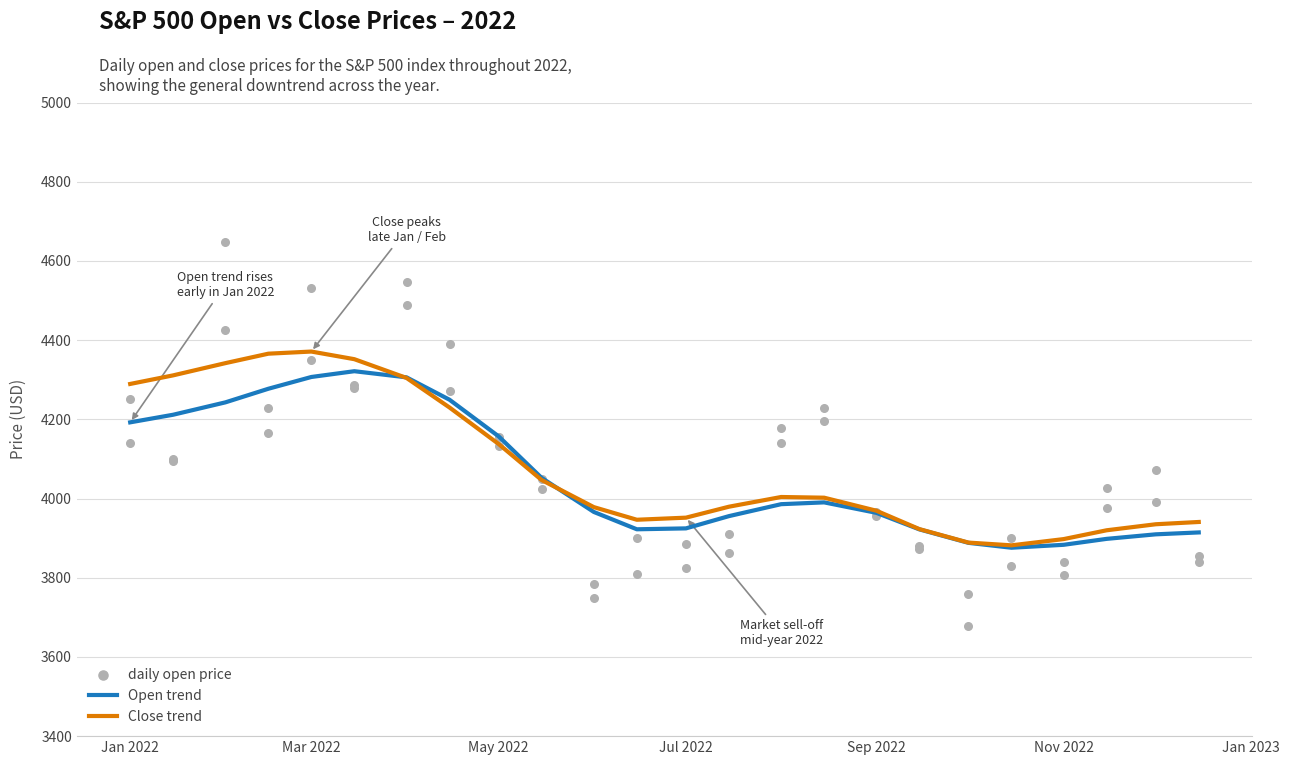

Which series contains the highest Y value?

daily open price